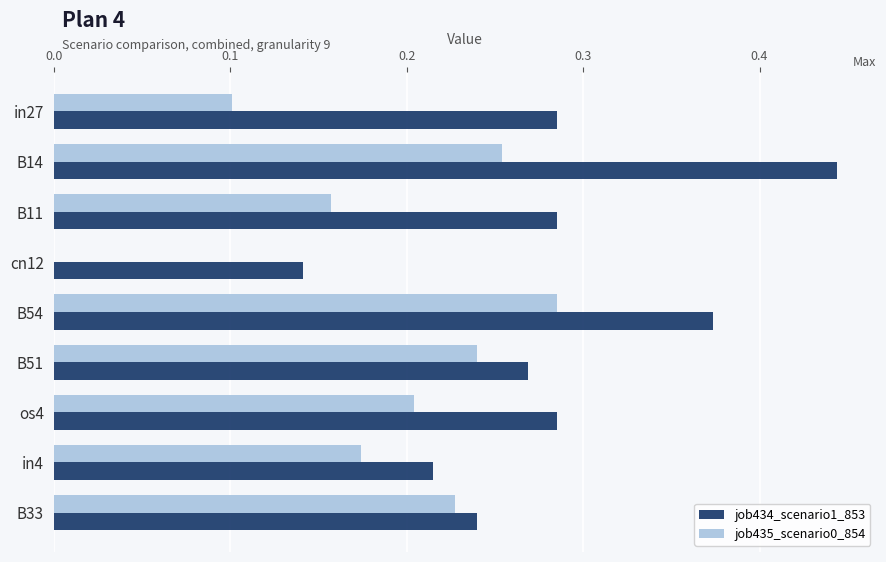

At which label is job434_scenario1_853 closest to 0?

cn12